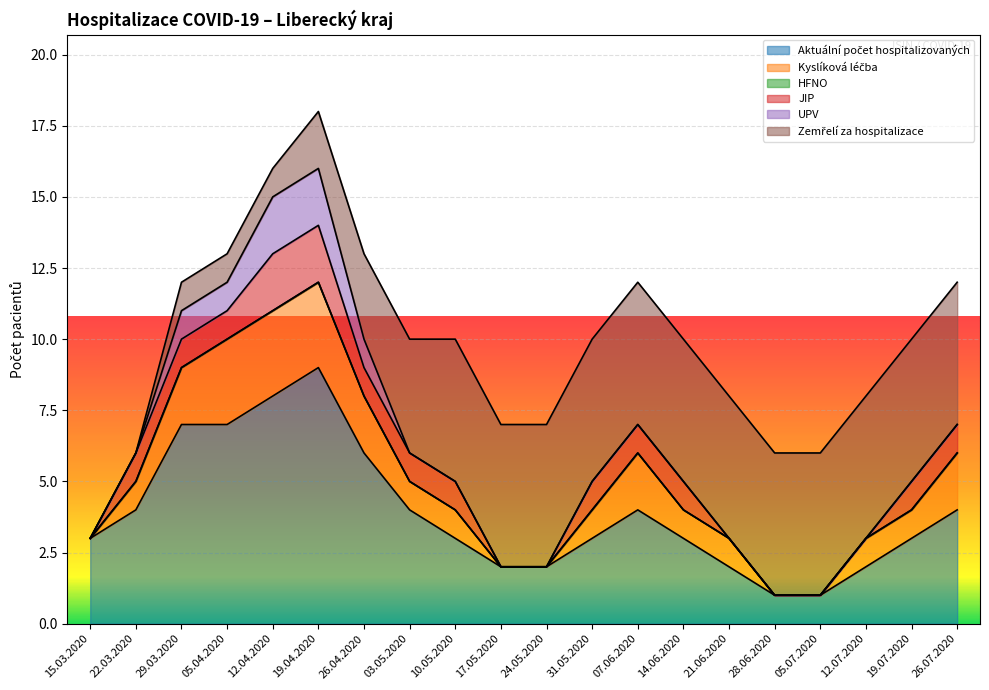

What are all the series names shown in the legend?

Aktuální počet hospitalizovaných, Kyslíková léčba, HFNO, JIP, UPV, Zemřelí za hospitalizace